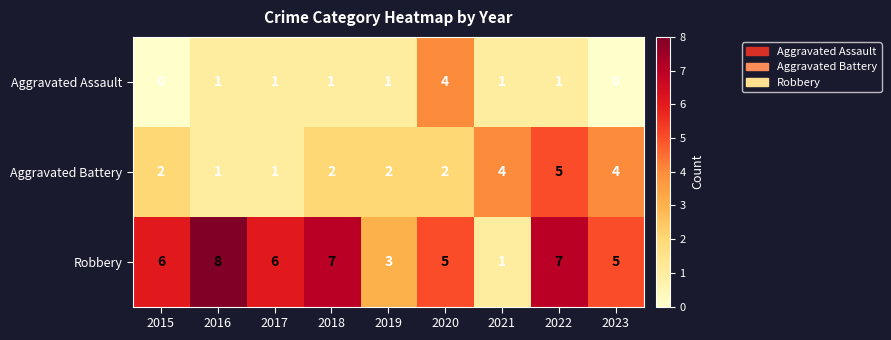

What is the difference between the highest and lowest values at 2022?

6